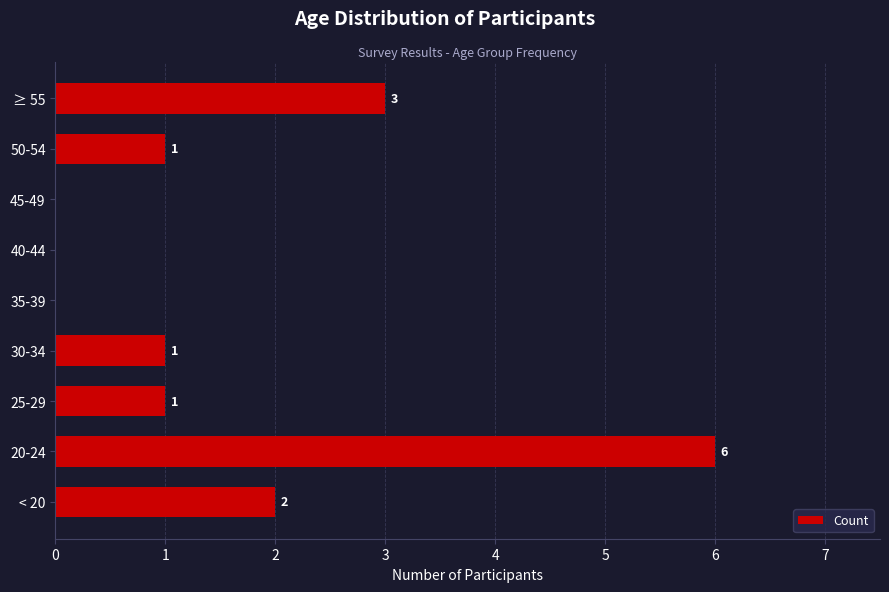

Between 20-24 and 45-49, which is larger?

20-24